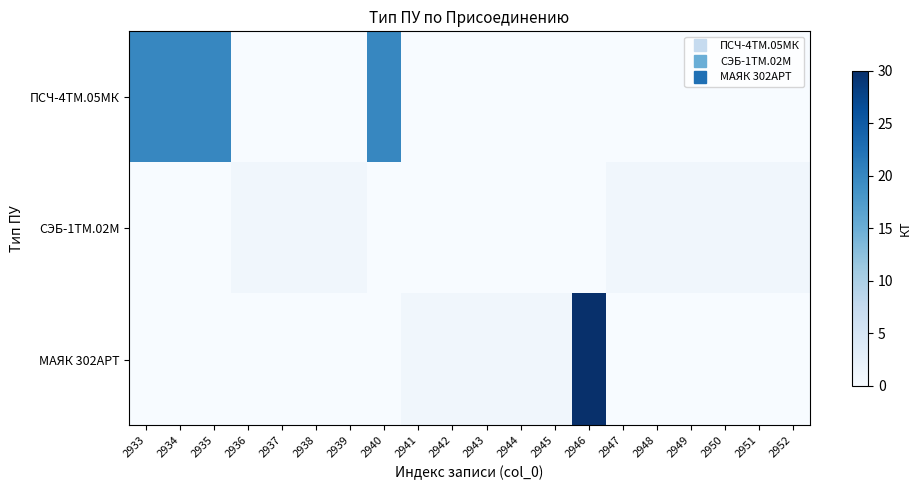

Which label corresponds to the smallest value in the chart?

2936